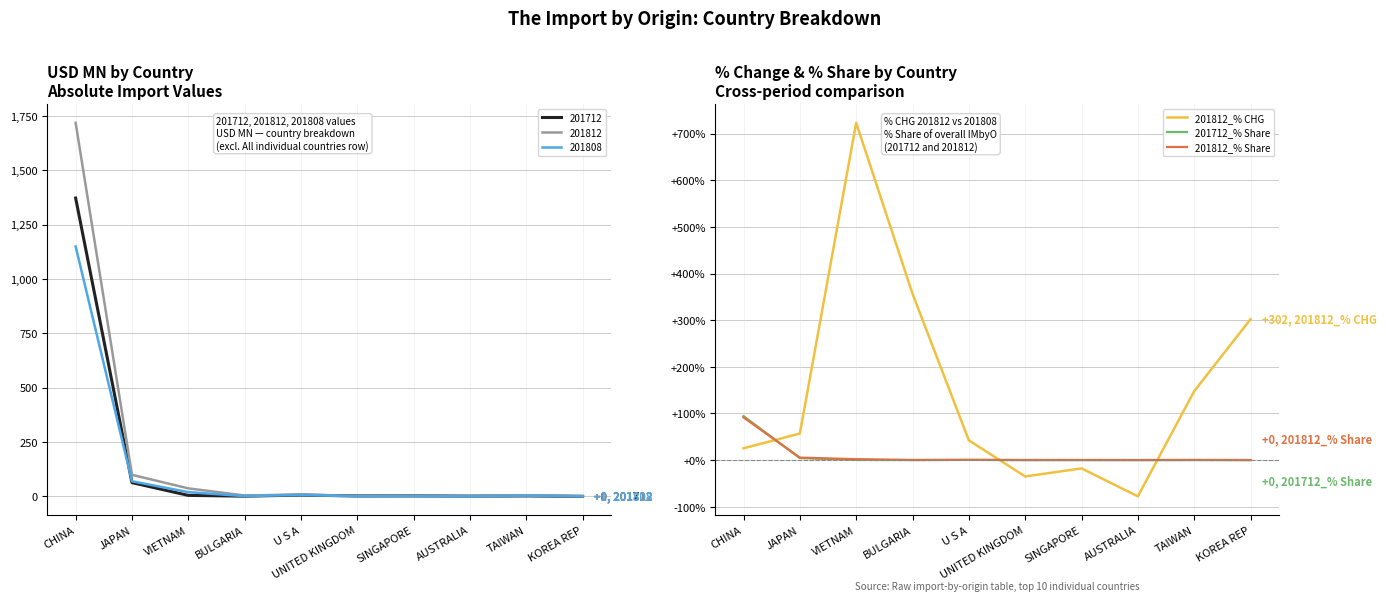

Which series has the widest spread of values?

201812_% CHG